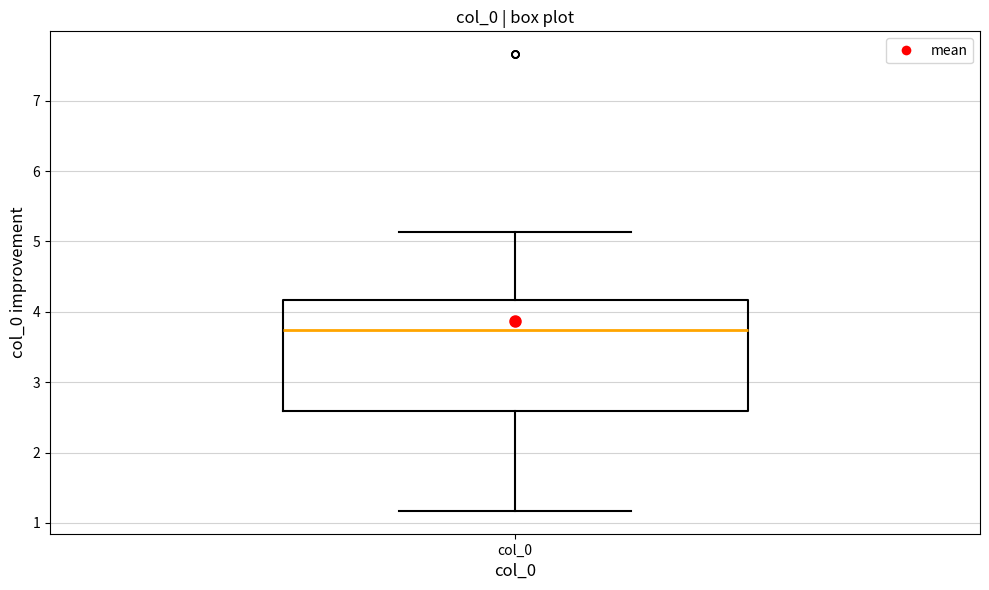

Where is the upper edge of the box for col_0 on the y-axis? The values are not printed on the chart, so give them approximately, as read against the axis.

4.2